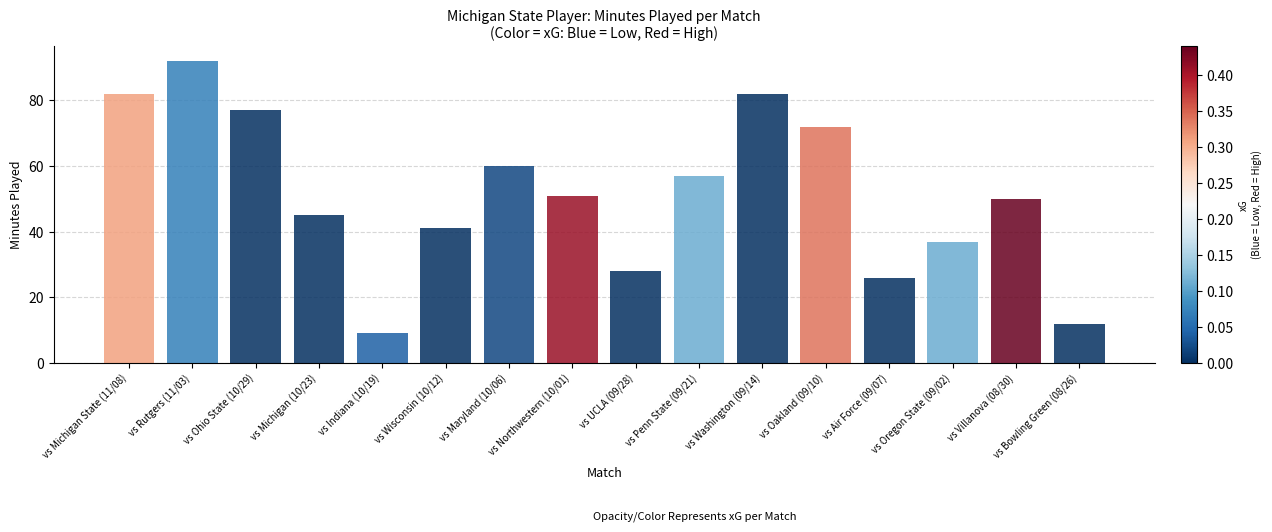

Does the chart contain any negative values?

No